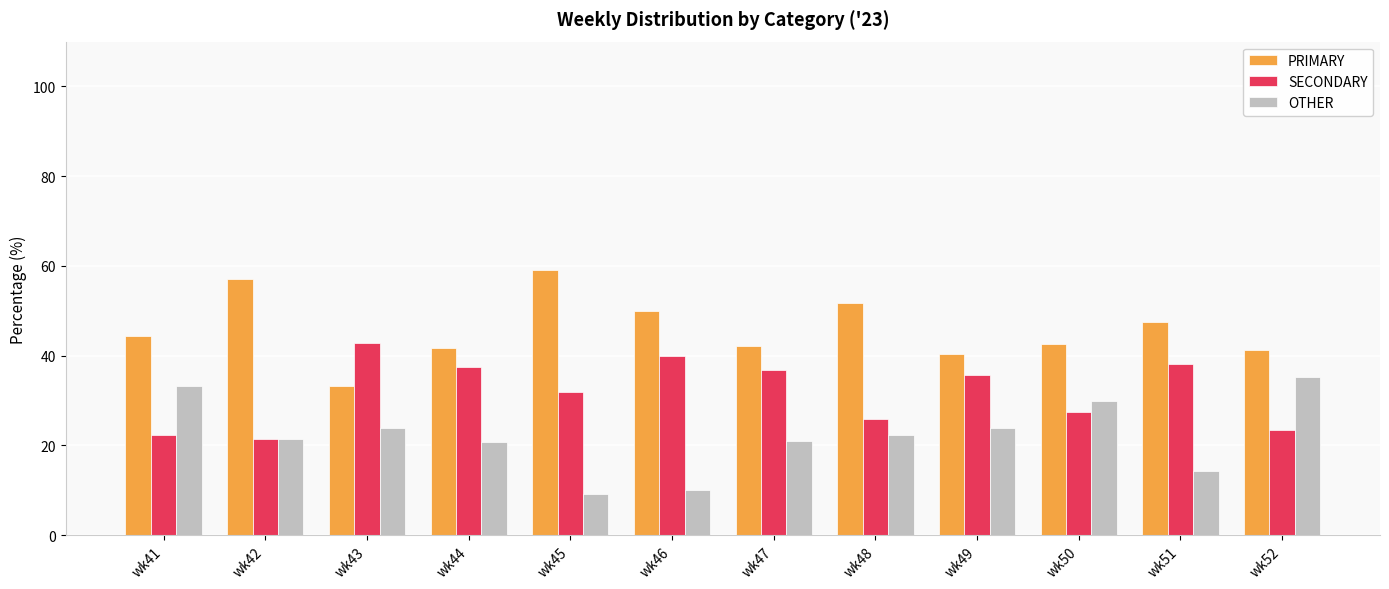

How many groups of bars are there?

12